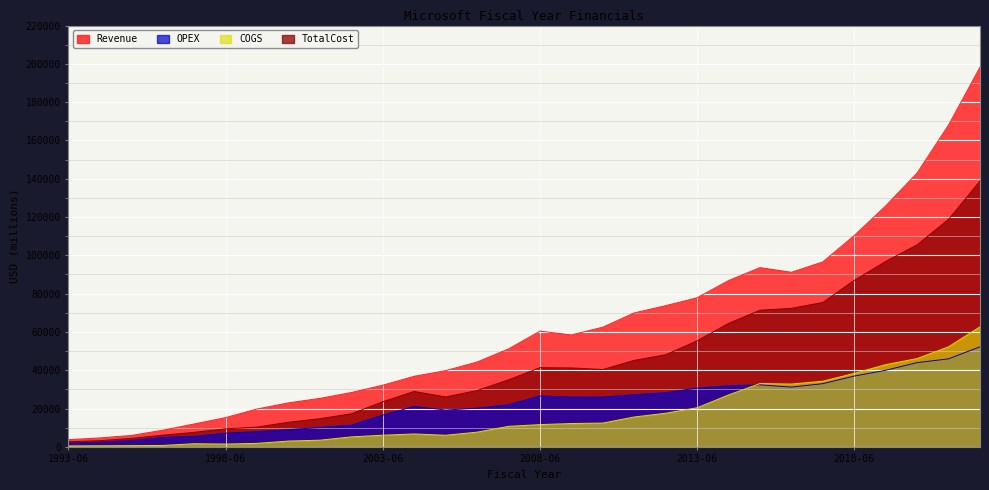

Which series has the largest total across all categories?

Revenue